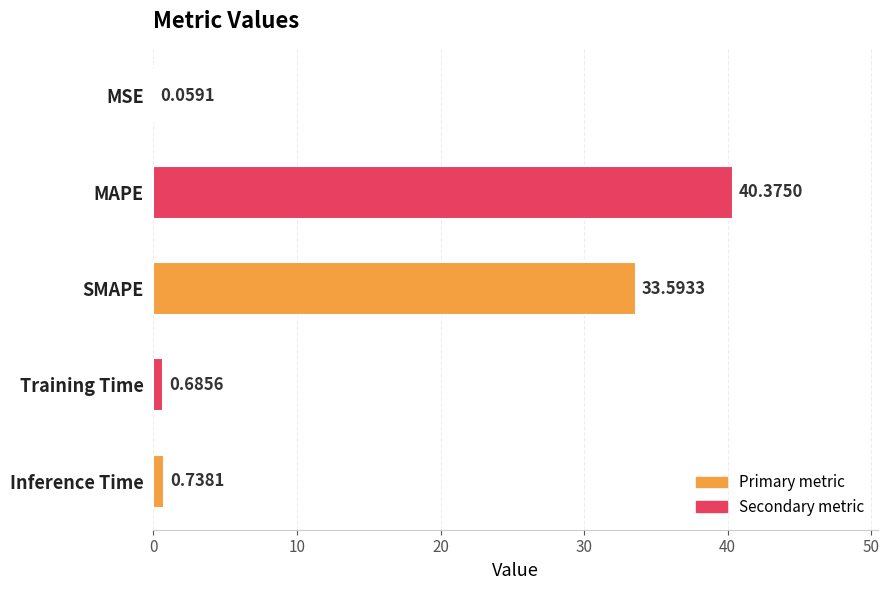

At which category does the chart reach its peak across all series?

MAPE